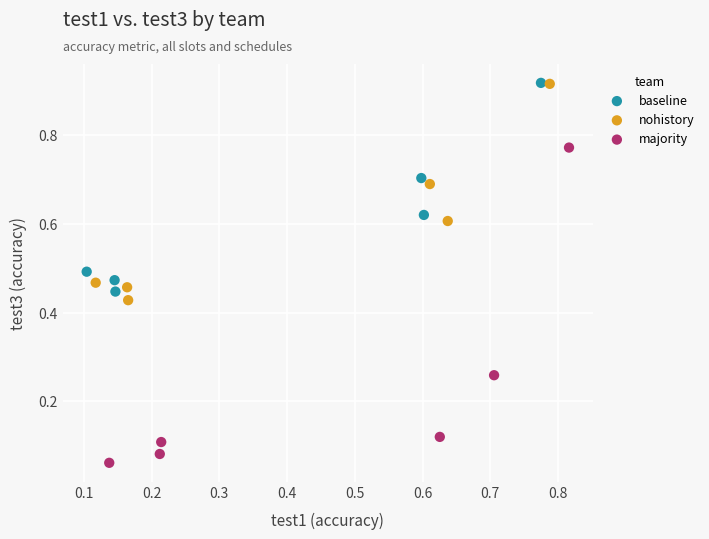

Which series has the largest Y range (max minus min)?

majority